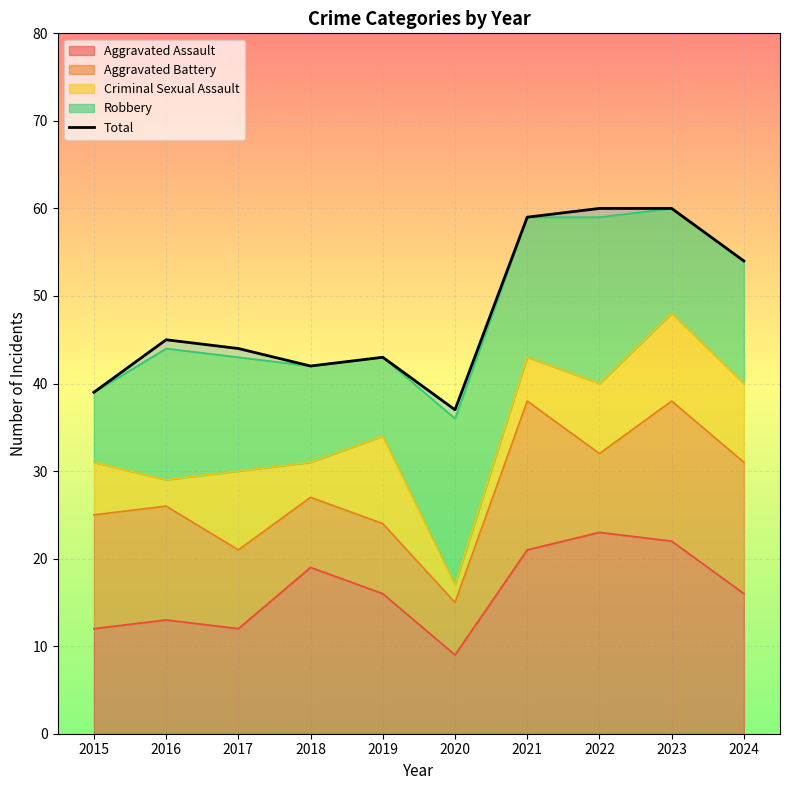

At which label does the data first exceed 45?

2021